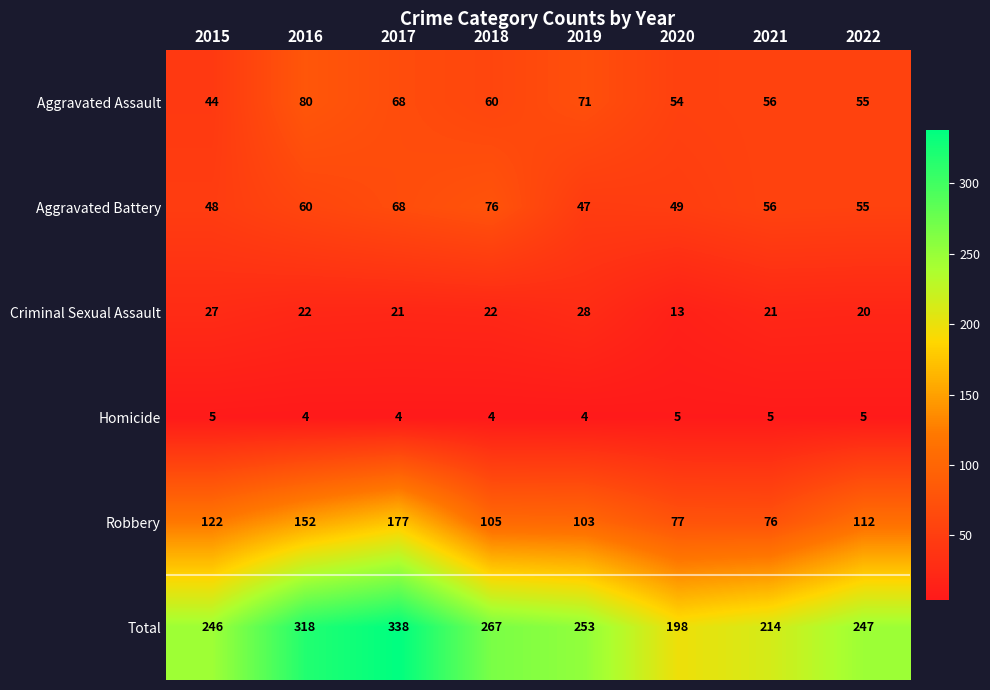

At which label does Aggravated Assault reach its minimum?

2015